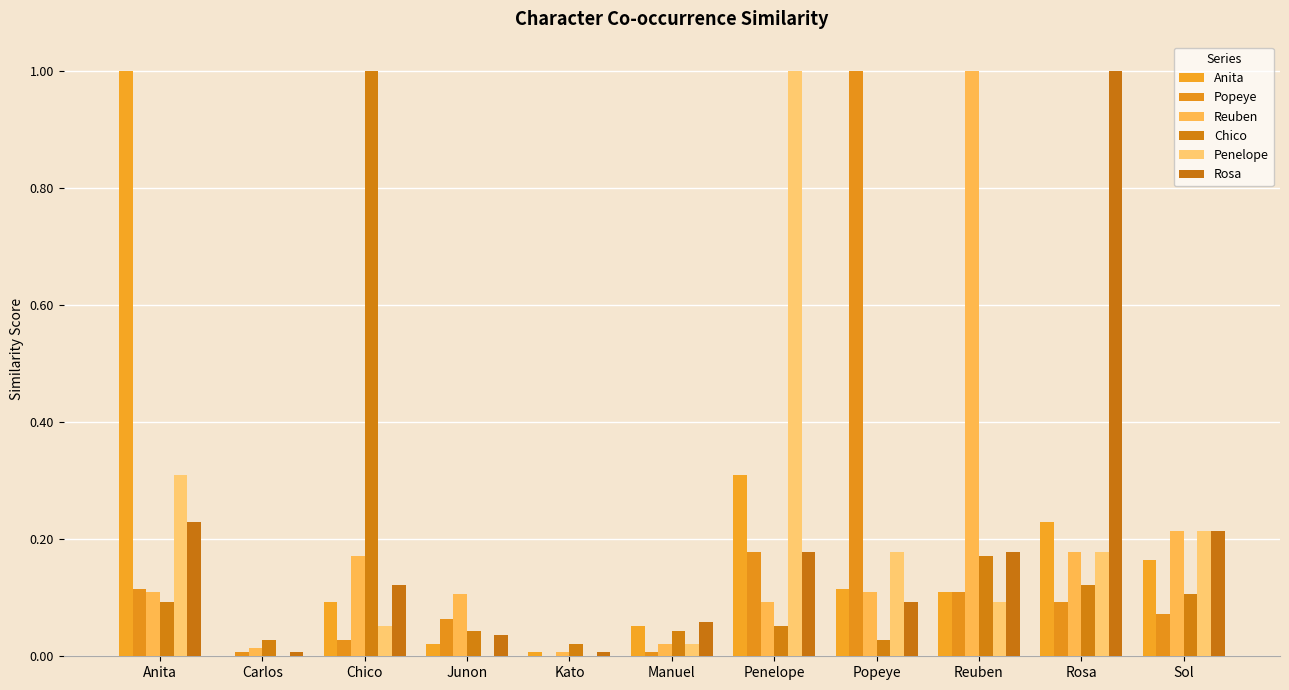

Are the bars horizontal?

No